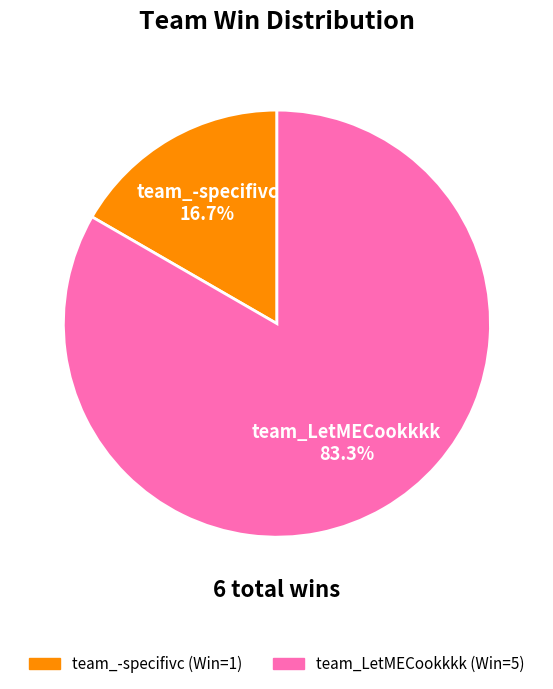

Does team_-specifivc represent more than half of the total?

No